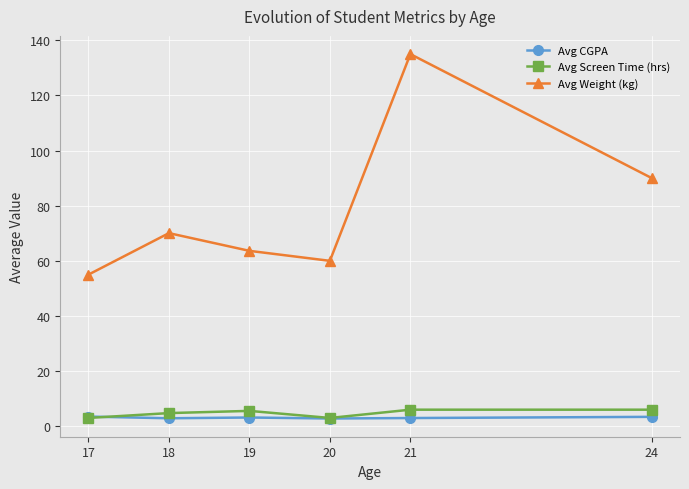

What is the total value across all series at 19?

72.4